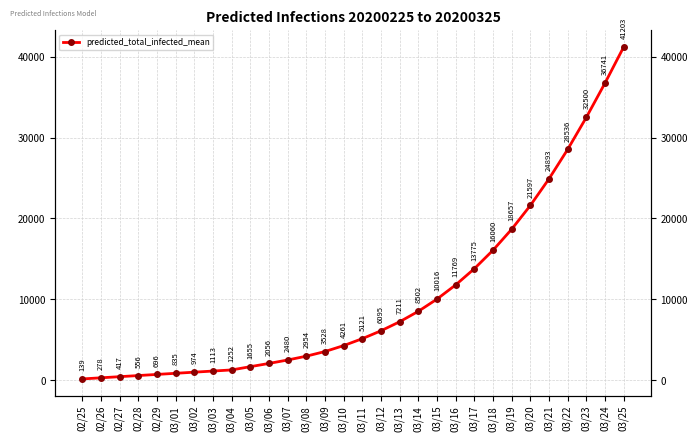

What position from the right is 03/19?

7